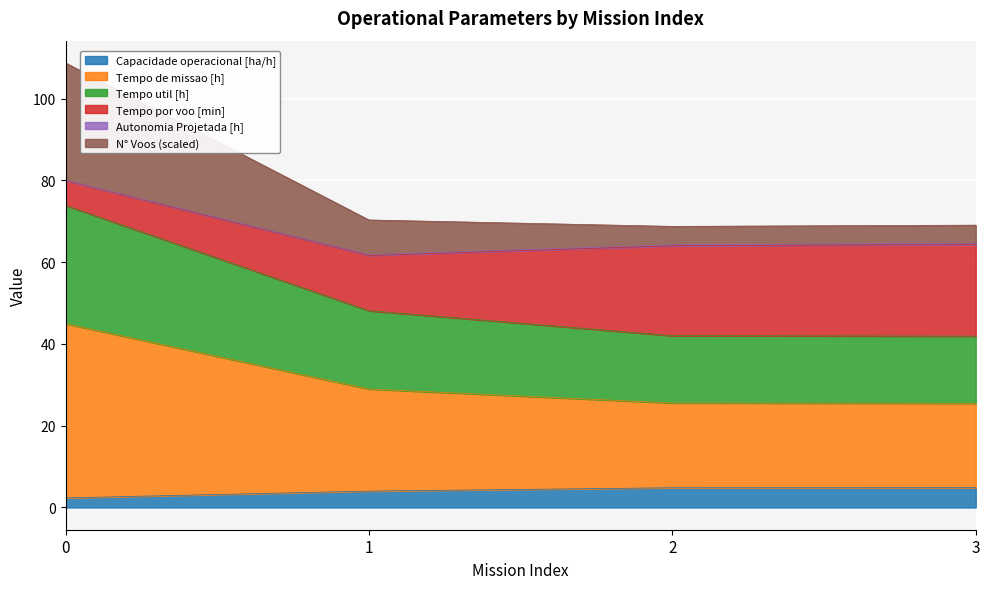

What is the highest value of the Capacidade operacional [ha/h] series?

4.8